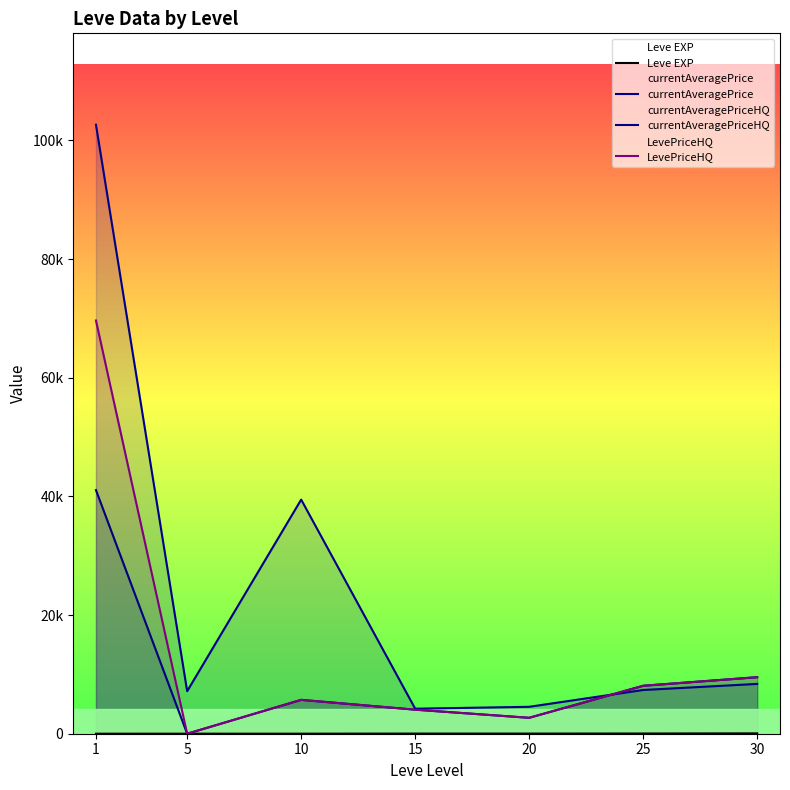

How many data points in LevePriceHQ are less than 5708?

3